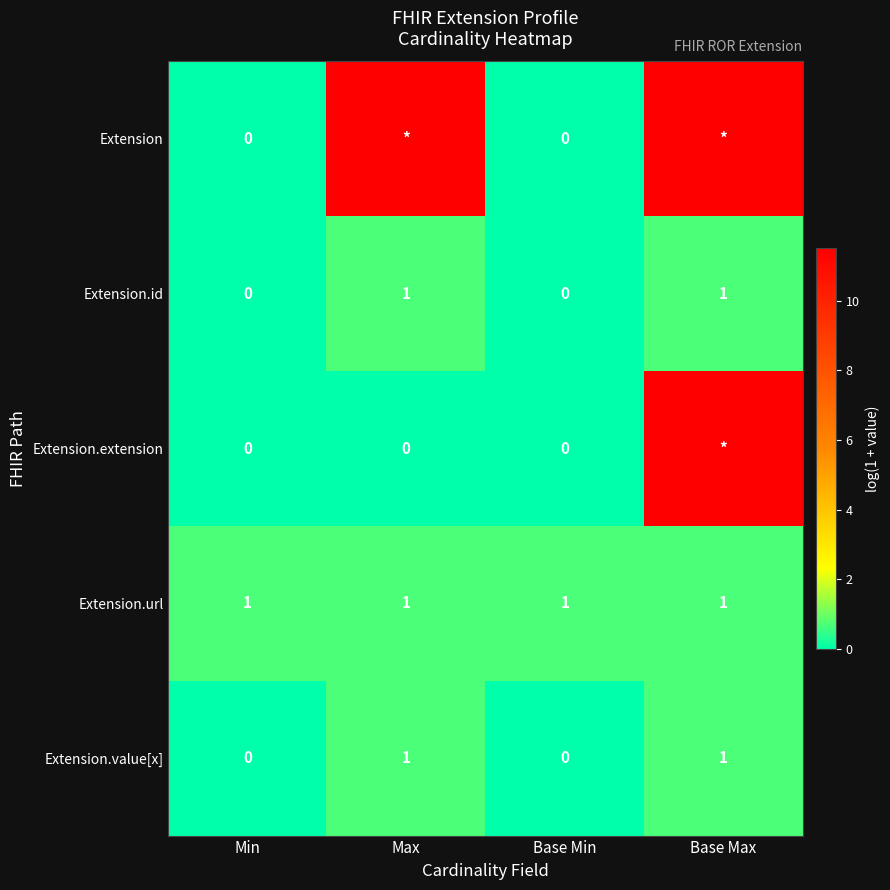

Is the value of Extension.value[x] at Max greater than the value of Extension.url at Min?

No